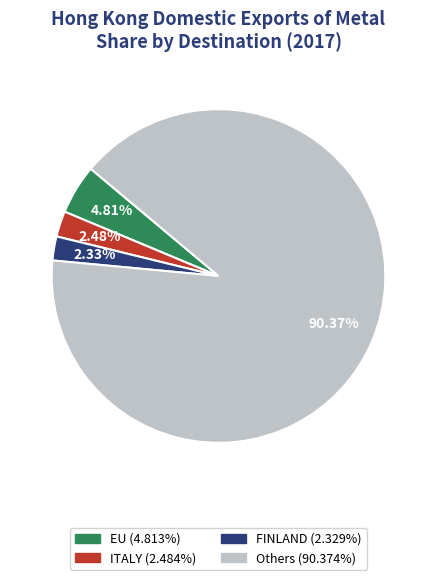

Is there a majority slice in this chart?

Yes